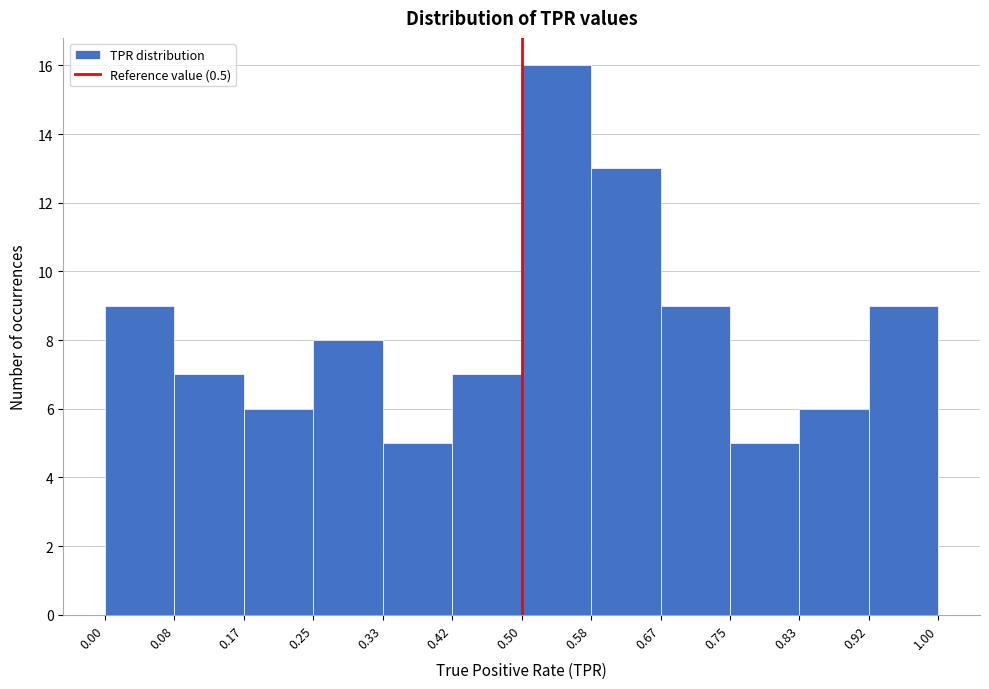

Over which range of the x-axis is the bar tallest?

0.50 to 0.58